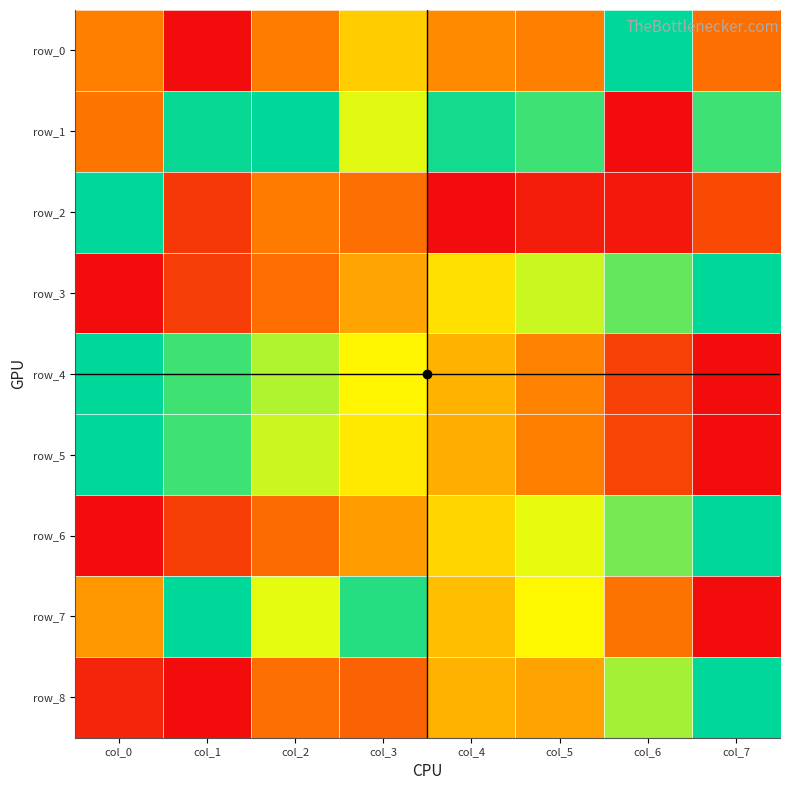

Which series has the largest range (max minus min)?

row_0